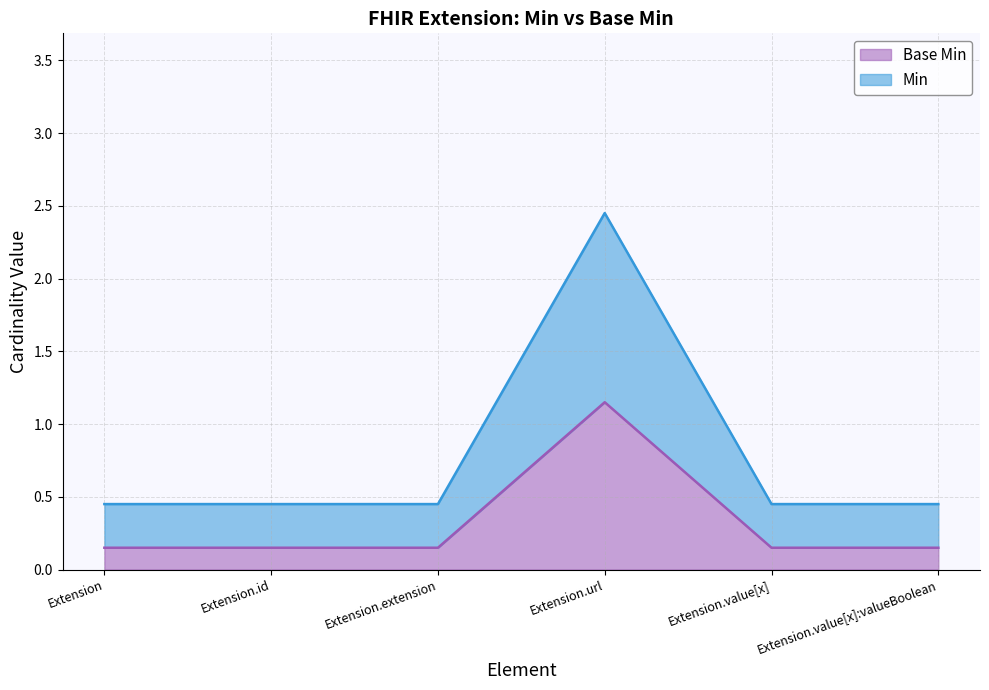

What is the difference between the highest and lowest values at Extension.id?

0.3